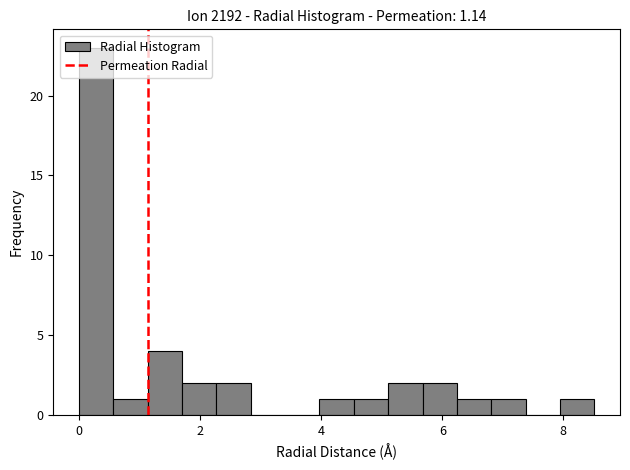

Around what value on the x-axis is the tallest bar? Give the approximate position of its centre, as read against the axis.

0.2